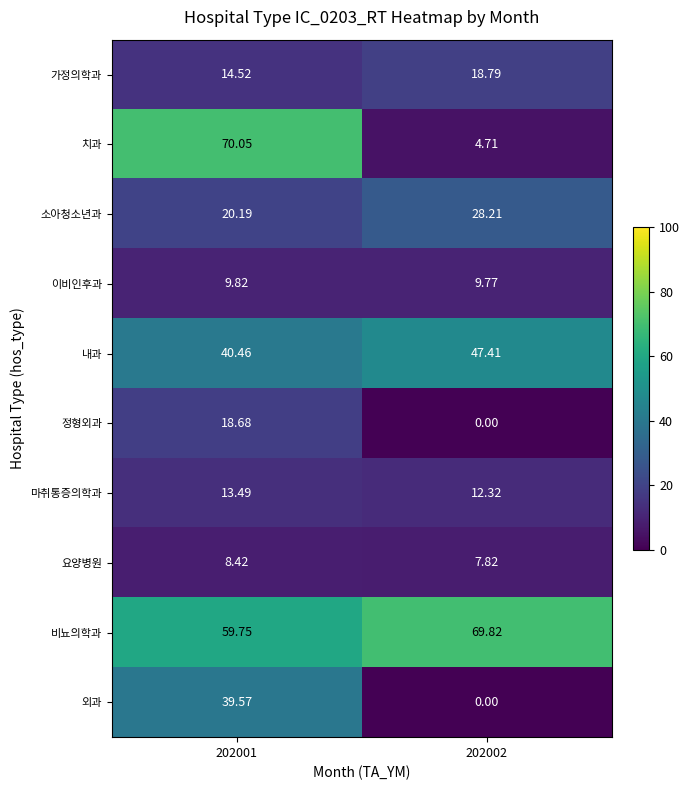

What is the difference between the highest and lowest values at 202001?

61.6